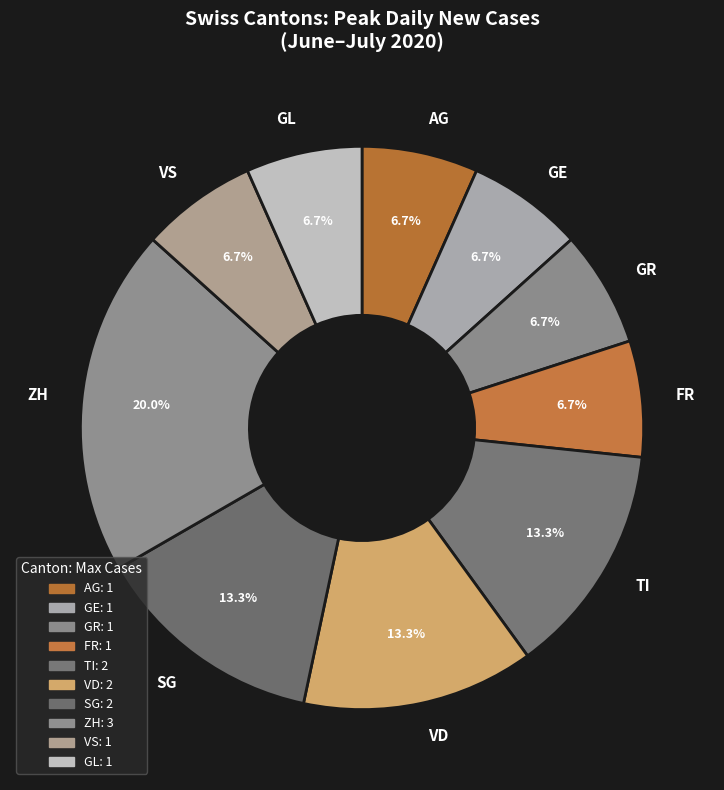

Approximately how many times larger is the value at GR compared to VS?

1.0